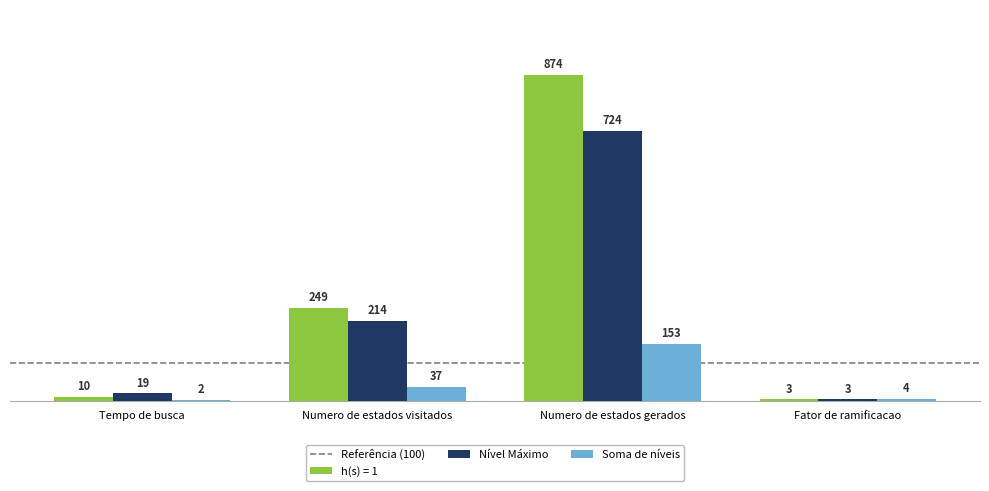

Which series has the largest total across all categories?

h(s) = 1